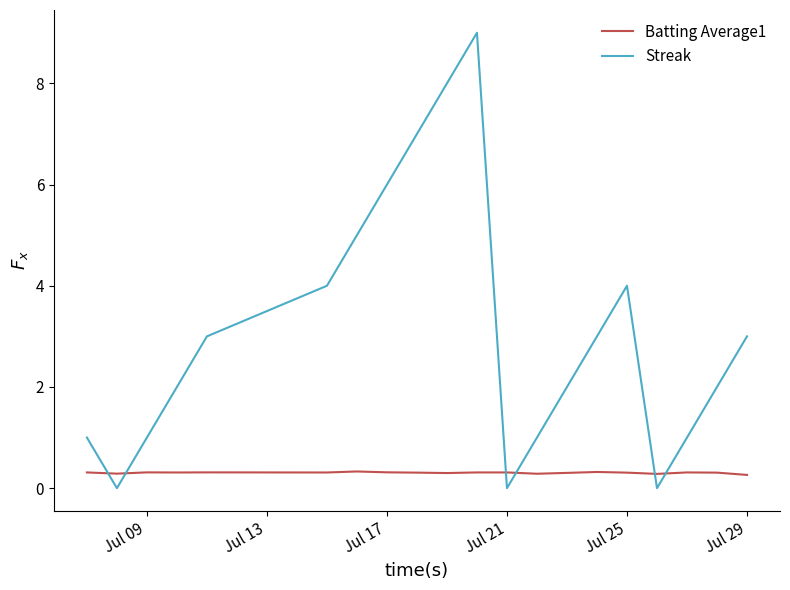

After their last crossing, which series has the higher values: Batting Average1 or Streak?

Streak